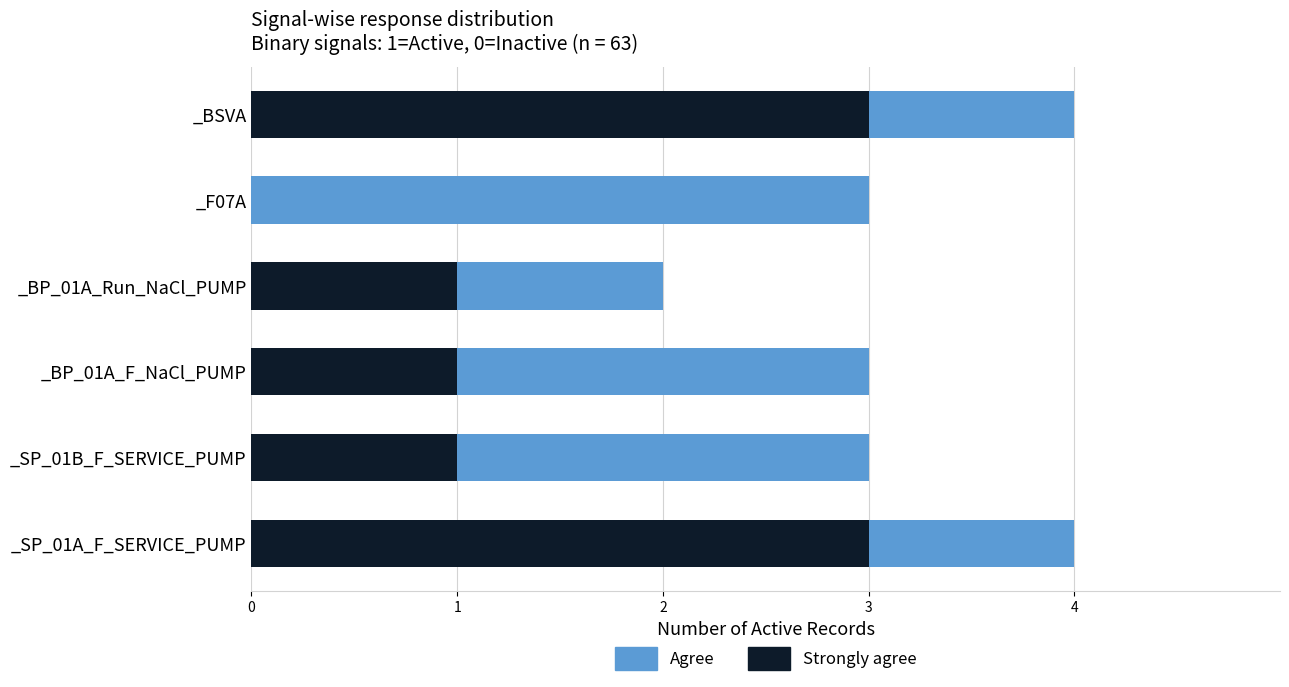

The Strongly agree series shows 0 at _F07A. True or false?

True